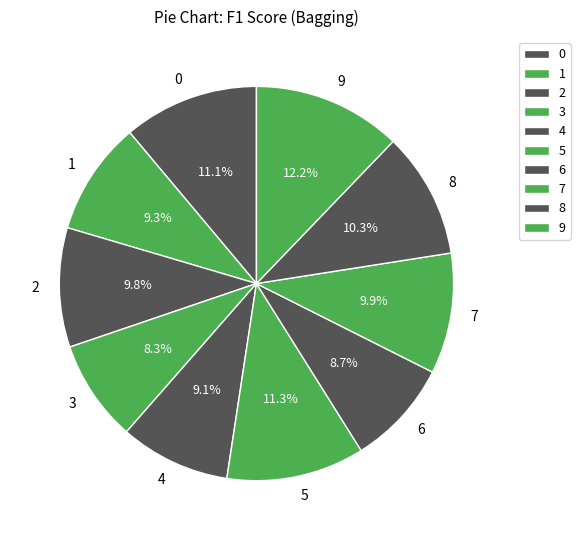

To the nearest percent, what is the difference between the largest and smallest slice percentages?

4%